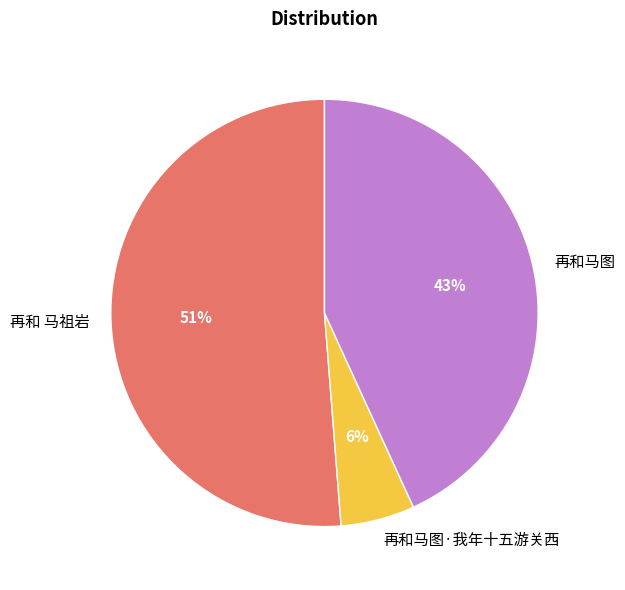

Which has a higher value, 再和马图 or 再和马图·我年十五游关西?

再和马图